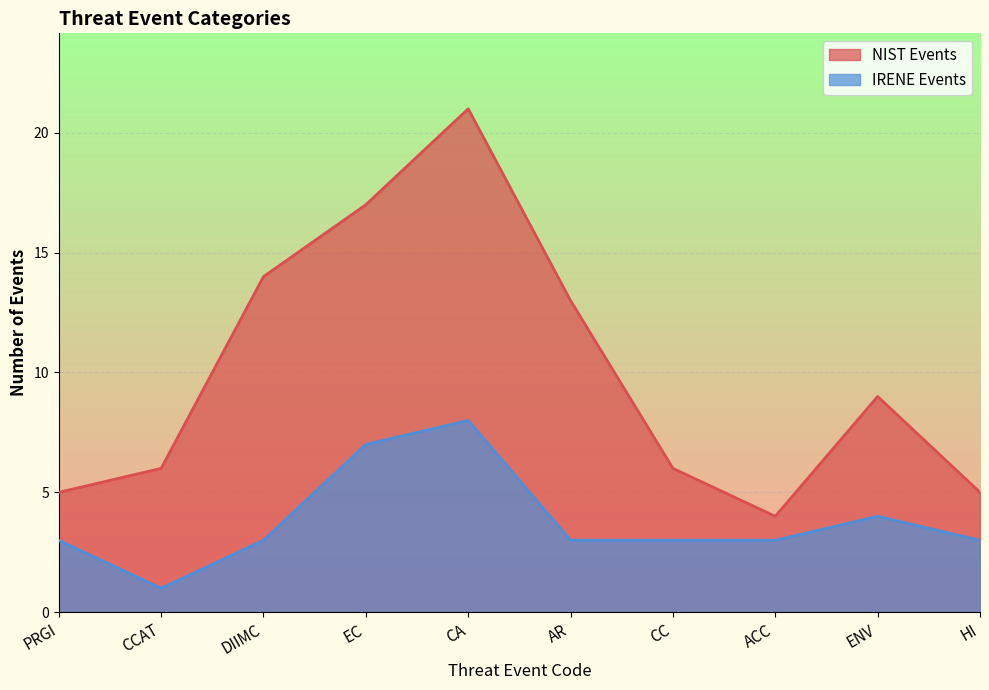

Is the value of IRENE Events at CCAT greater than the value of NIST Events at PRGI?

No